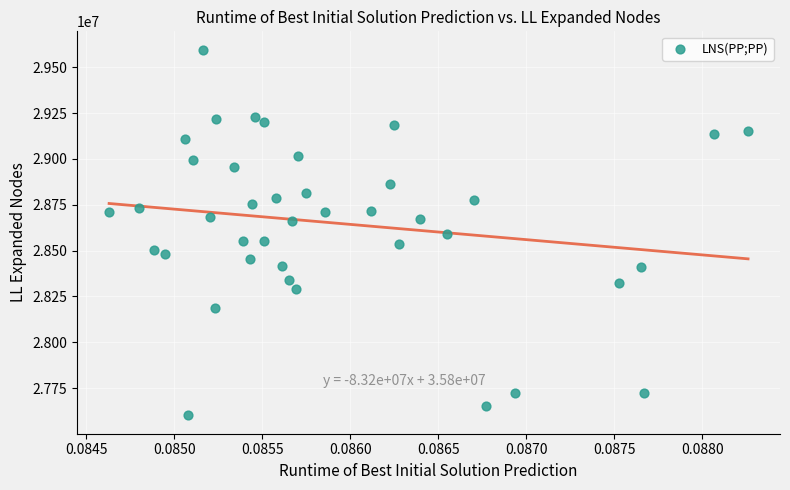

What is the range of Y values (max minus min)?

1994913